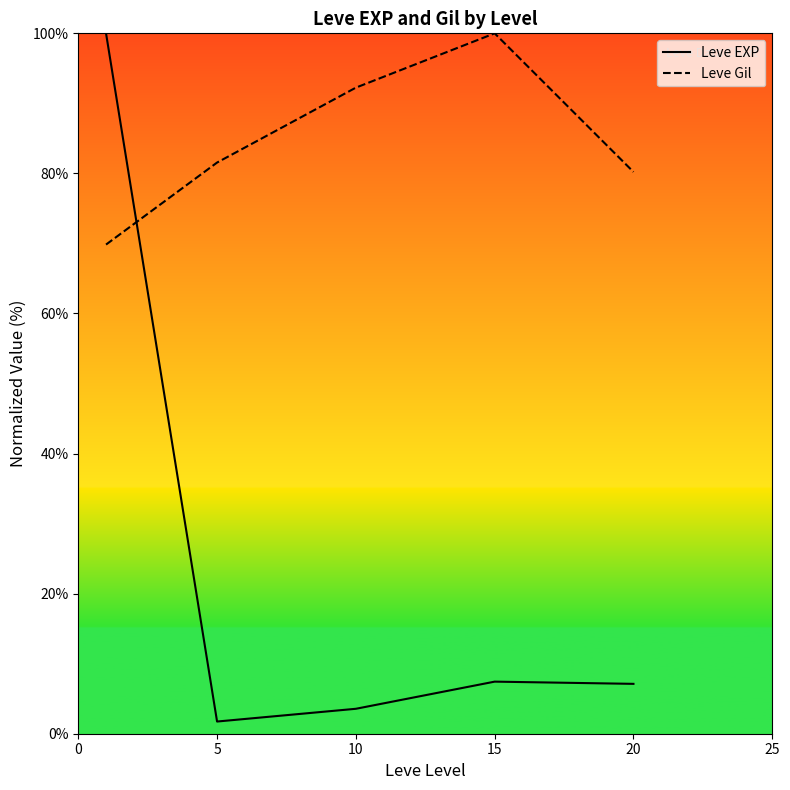

Reading left to right, list all the values displayed in this chart.

Leve EXP: 100.0	1.7	3.6	7.4	7.1
Leve Gil: 69.8	81.6	92.2	100.0	80.2